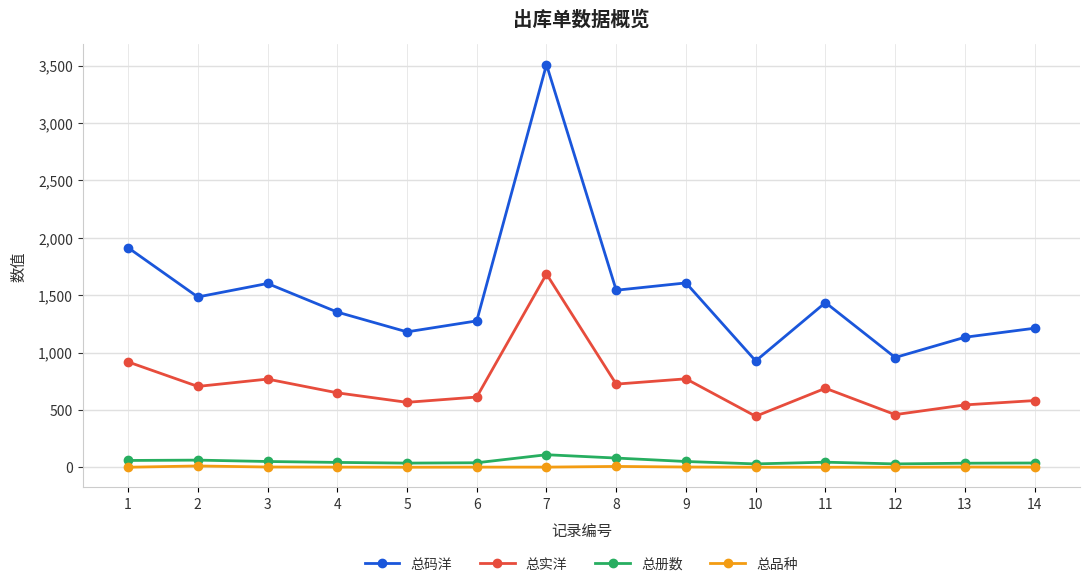

In 总实洋, how many points are lower than both neighbors (excluding endpoints)?

5